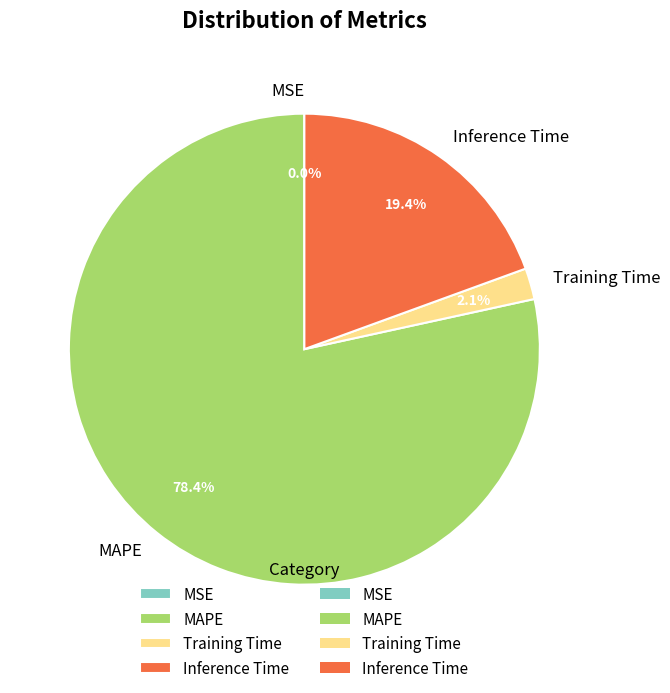

What is the largest slice in the pie chart?

MAPE